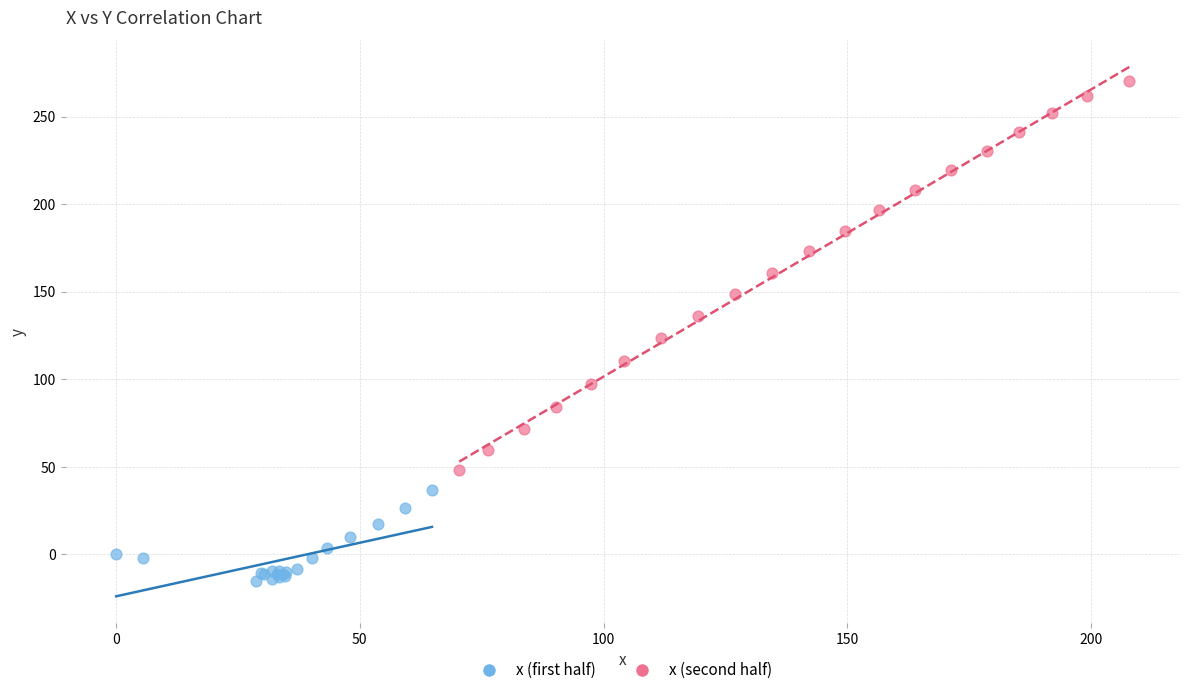

Which series reaches the maximum Y coordinate?

x (second half)